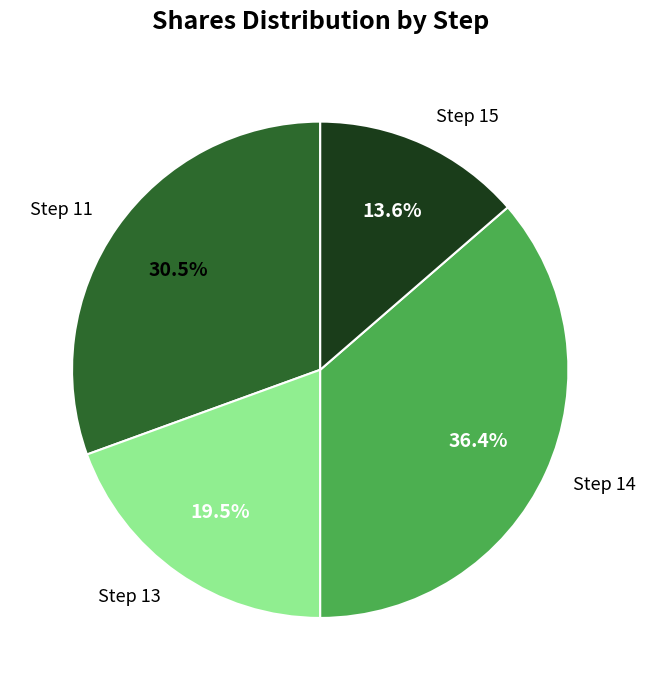

True or false: Step 14 accounts for 36% of the total.

True